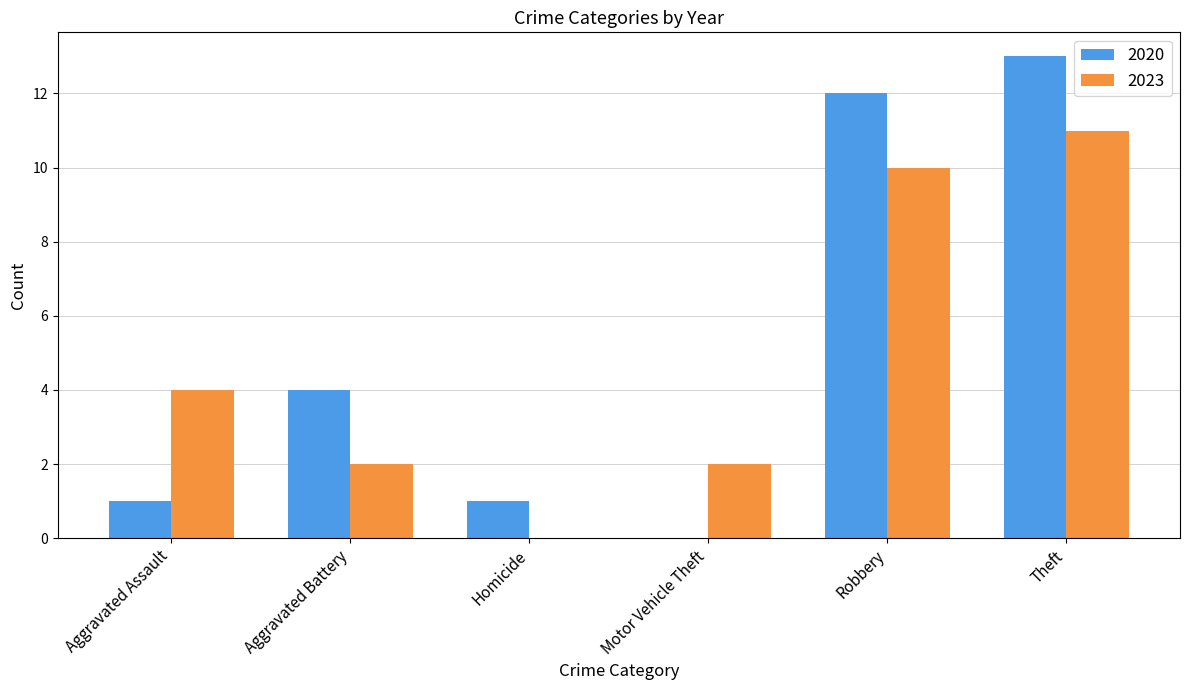

Reading left to right, transcribe all the data shown in this chart.

2020: 1	4	1	0	12	13
2023: 4	2	0	2	10	11